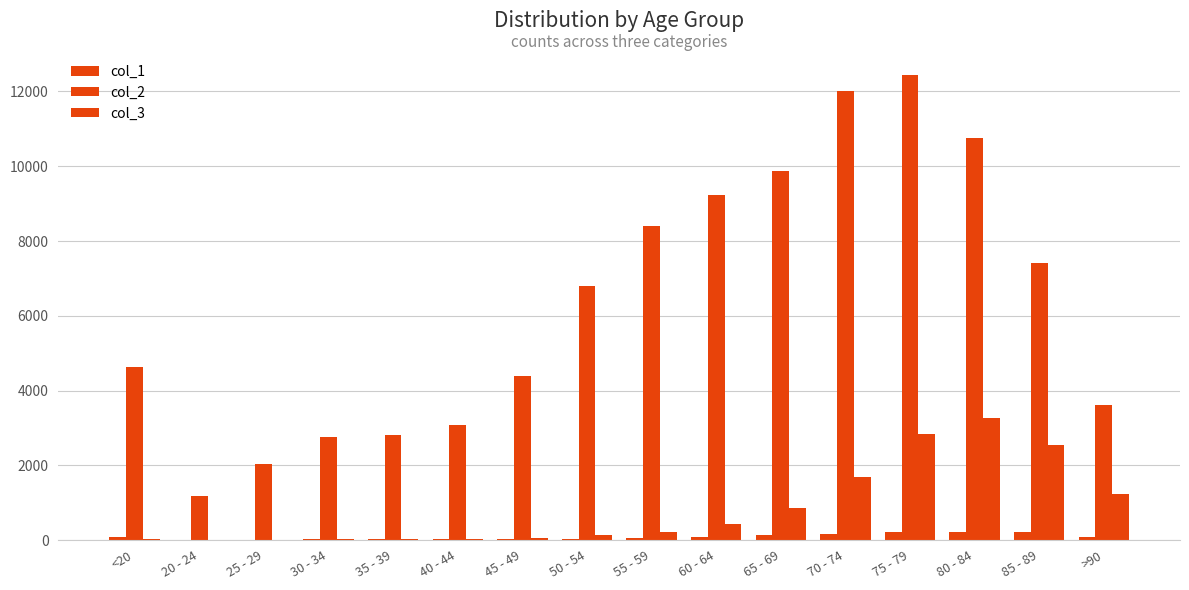

Does the chart contain stacked bars?

No